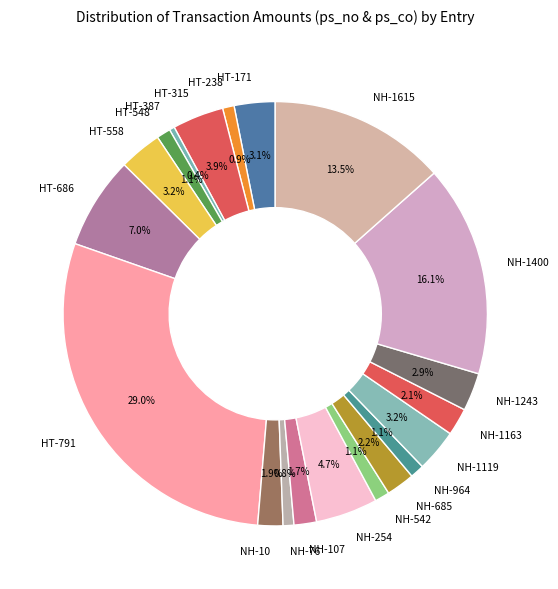

Is it true that NH-10 is 17% of the pie?

False